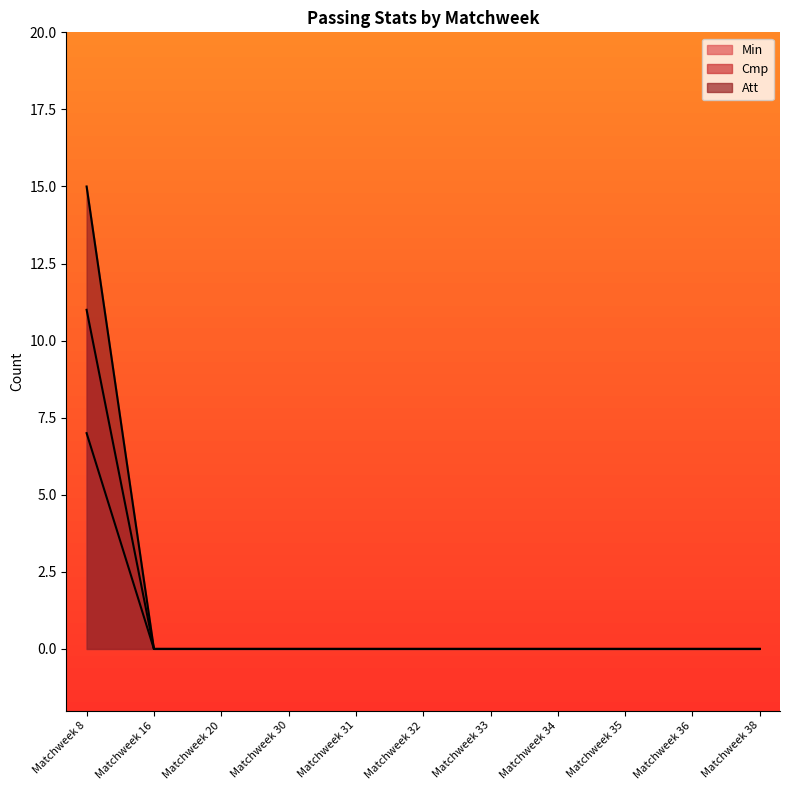

Between Matchweek 31 and Matchweek 8, which is larger?

Matchweek 8